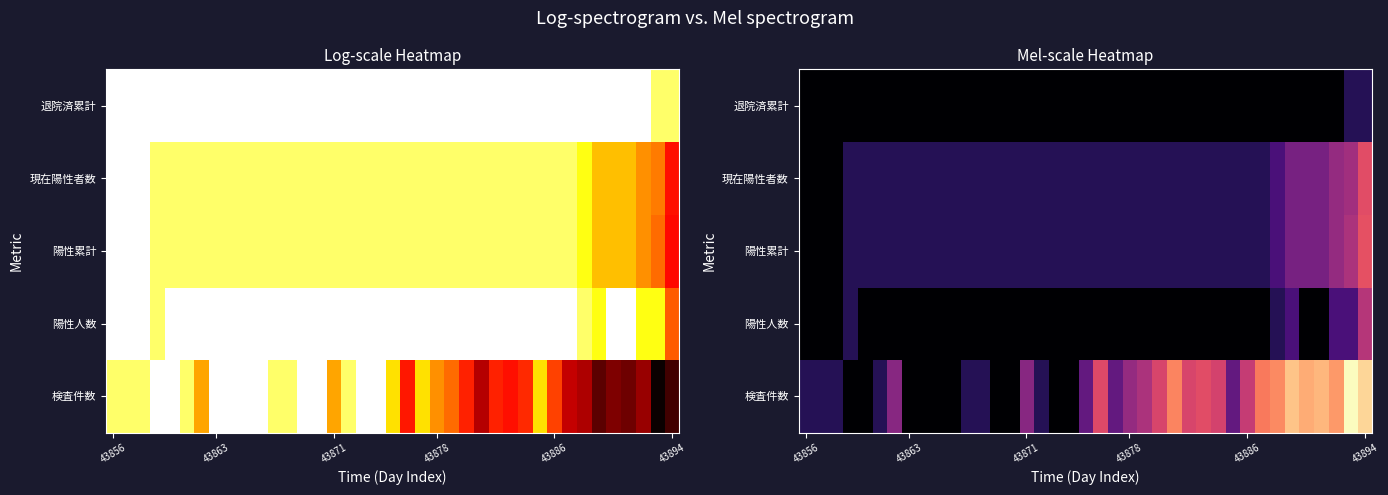

How many values in 陽性人数 are above zero?

6